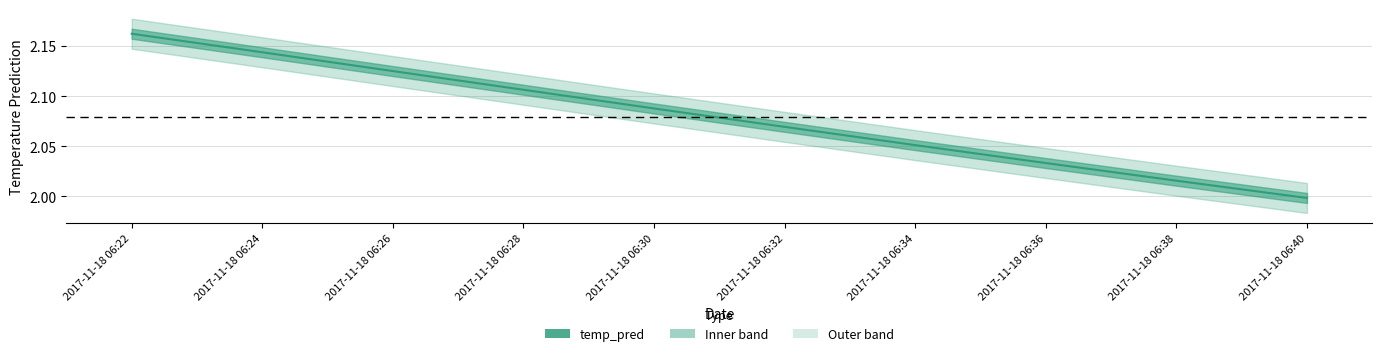

Reading left to right, extract all data points from this chart.

2017-11-18 06:22=2.2	2017-11-18 06:24=2.1	2017-11-18 06:26=2.1	2017-11-18 06:28=2.1	2017-11-18 06:30=2.1	2017-11-18 06:32=2.1	2017-11-18 06:34=2.1	2017-11-18 06:36=2.0	2017-11-18 06:38=2.0	2017-11-18 06:40=2.0